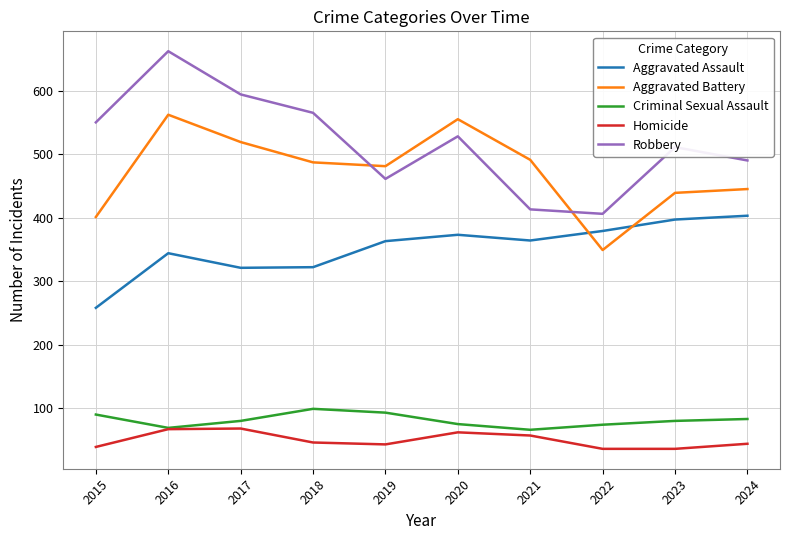

Is the value of Homicide at 2021 greater than the value of Robbery at 2018?

No